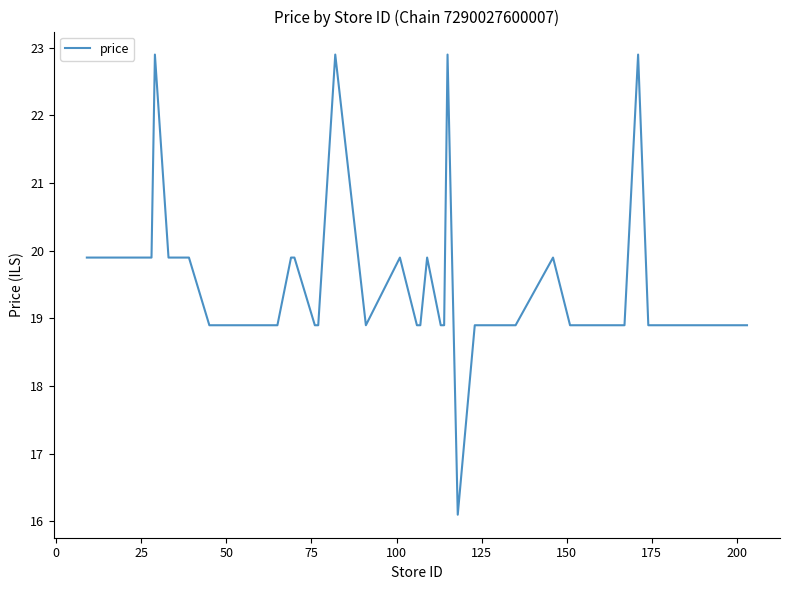

What is the difference between the maximum and minimum values?

6.8